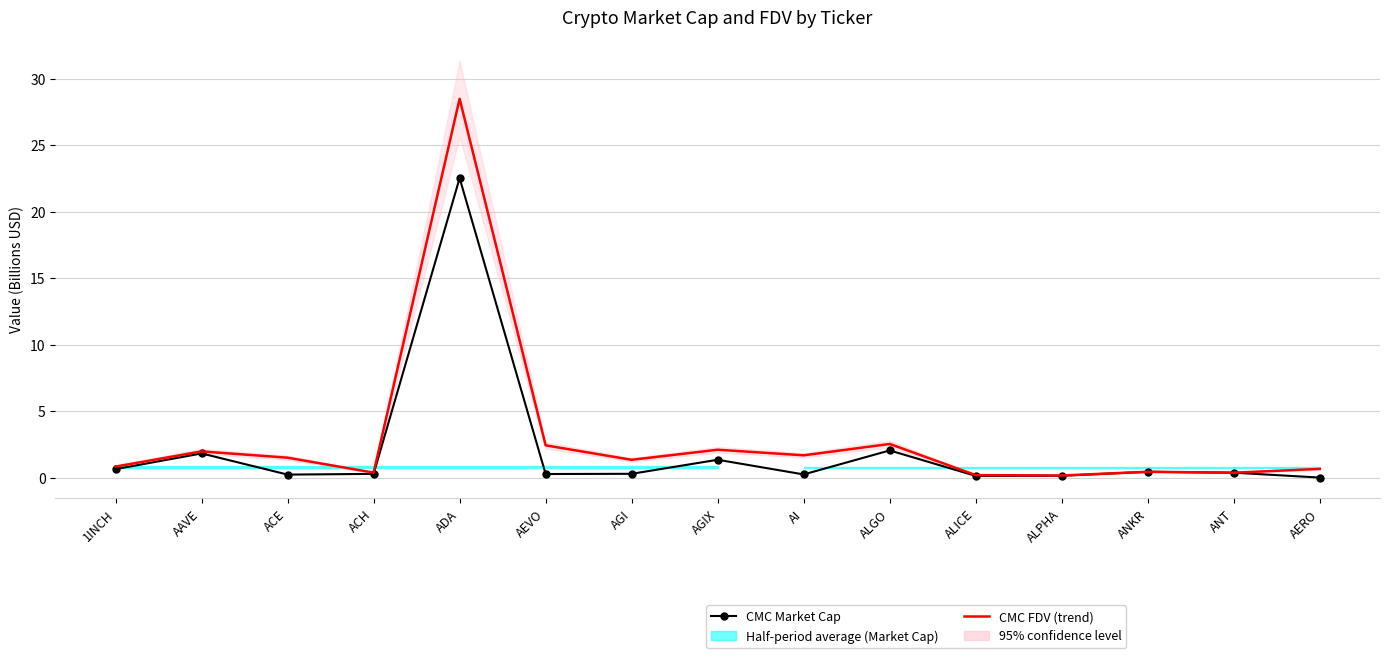

Which series has the largest range (max minus min)?

CMC FDV (trend)